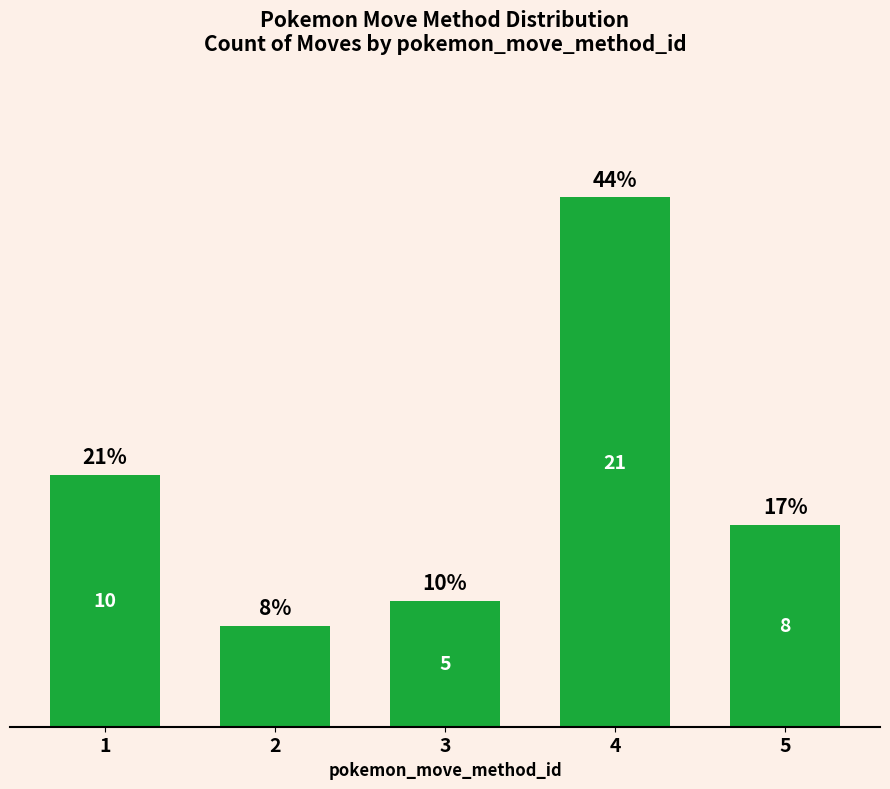

Rank the categories by value from highest to lowest.

4, 1, 5, 3, 2